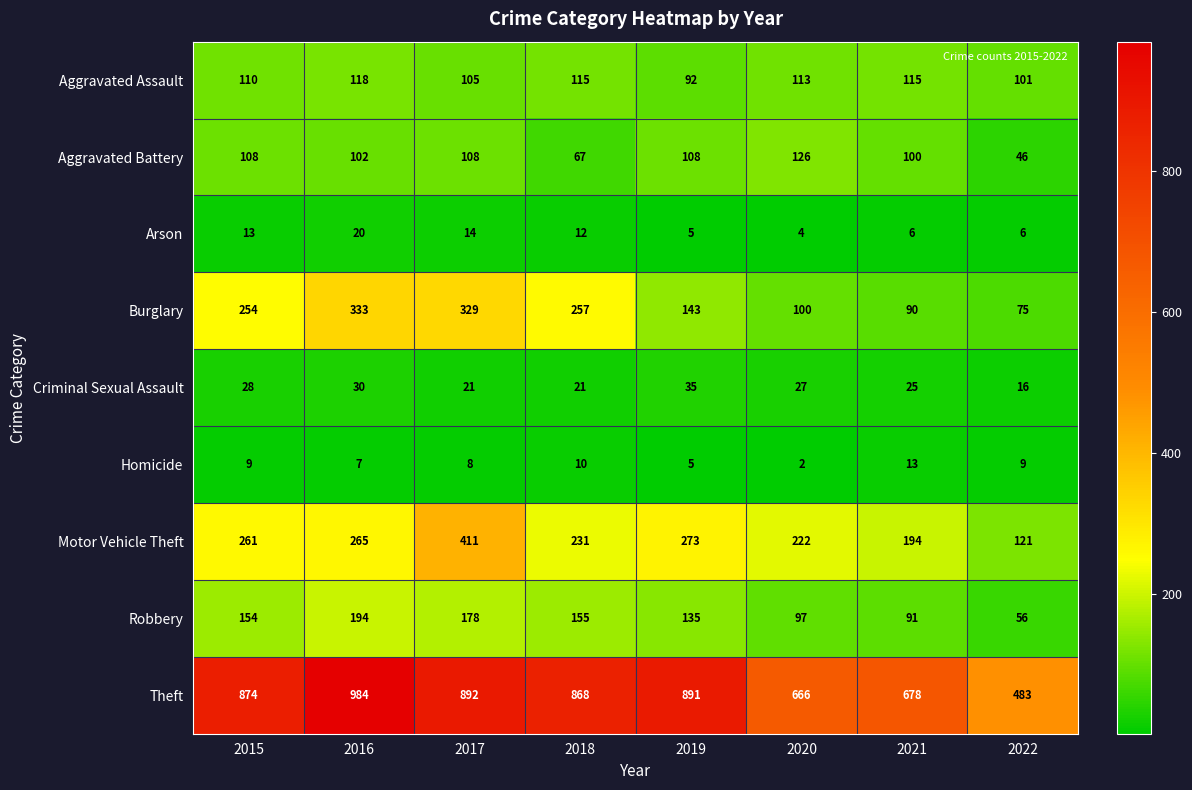

Rank the series at 2016 from highest to lowest value.

Theft, Burglary, Motor Vehicle Theft, Robbery, Aggravated Assault, Aggravated Battery, Criminal Sexual Assault, Arson, Homicide